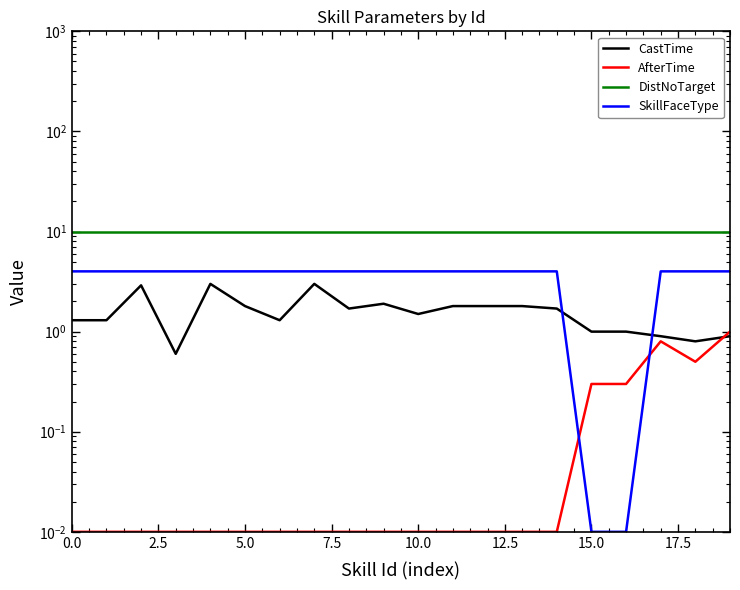

The CastTime series shows 1.2 at 13. True or false?

False